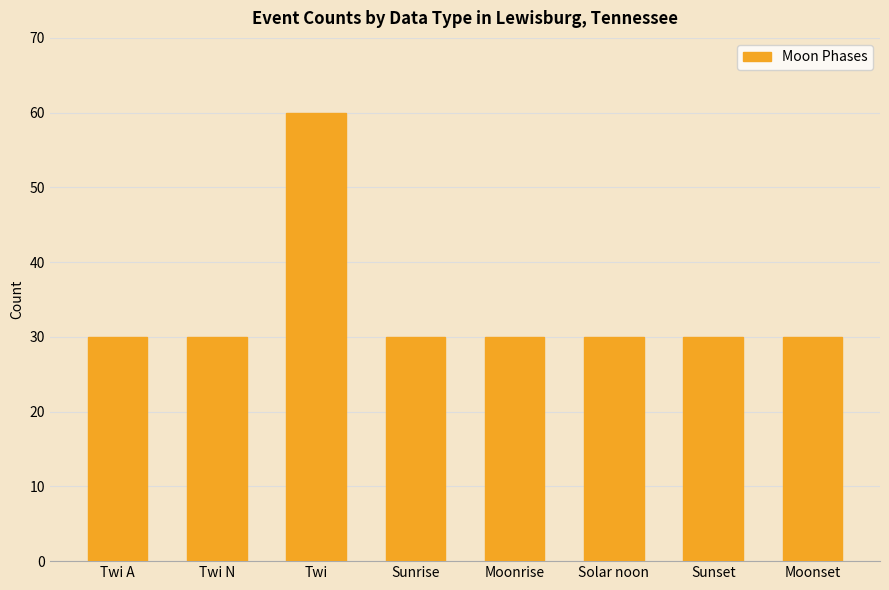

What is the sum of the values at Sunset and Sunrise?

60